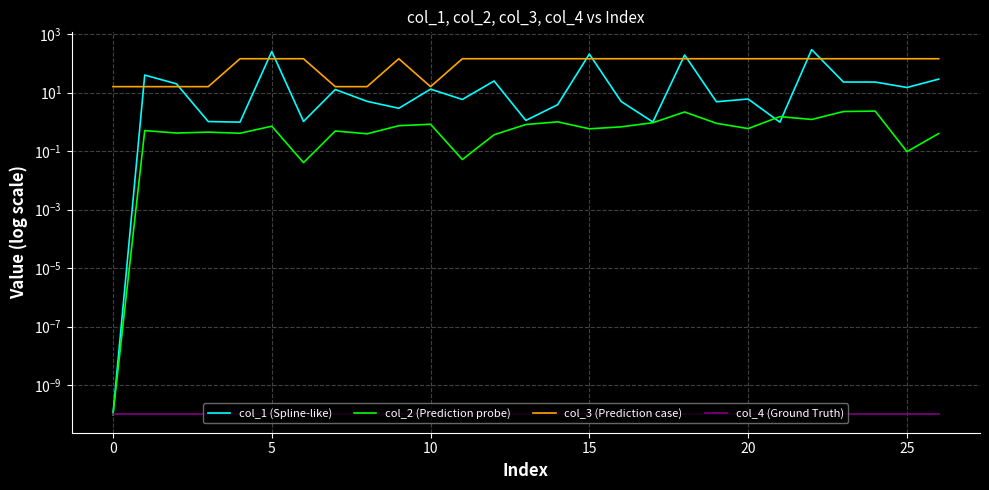

In col_2 (Prediction probe), how many points are higher than both neighbors (excluding endpoints)?

9